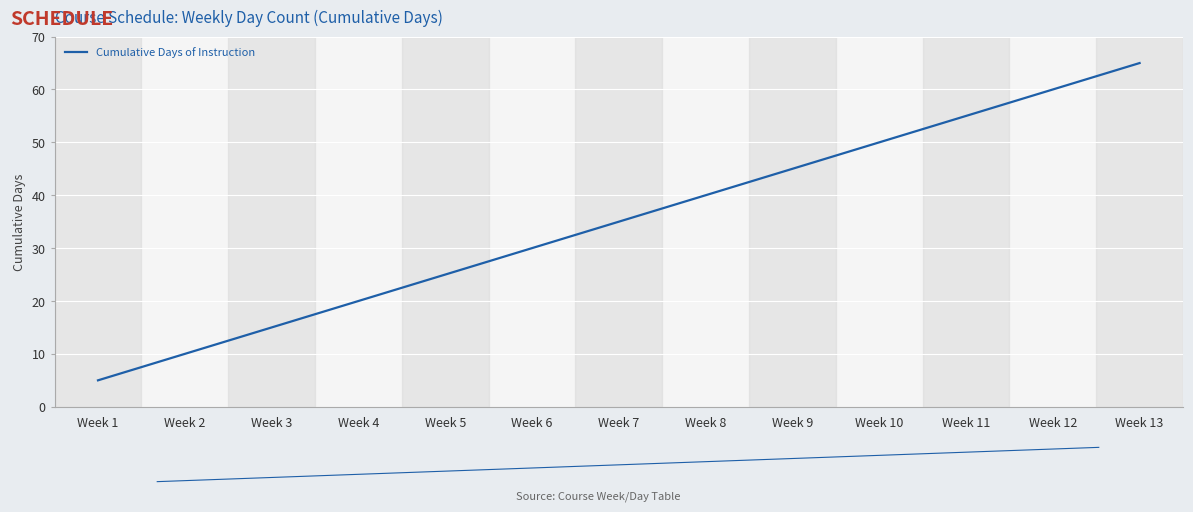

How many values are below 35?

6